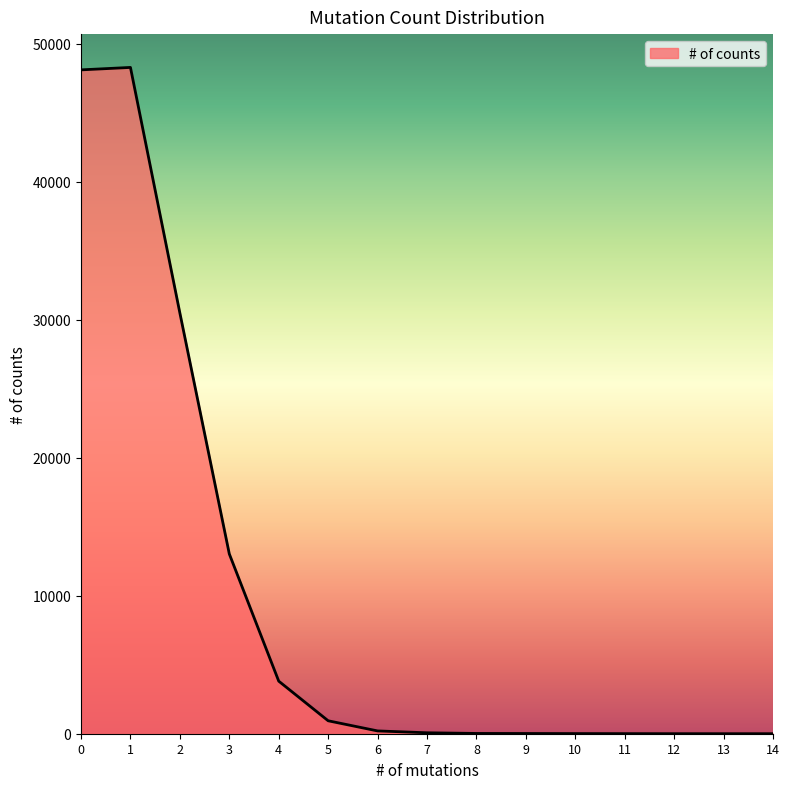

What is the difference between the maximum and minimum values?

48293